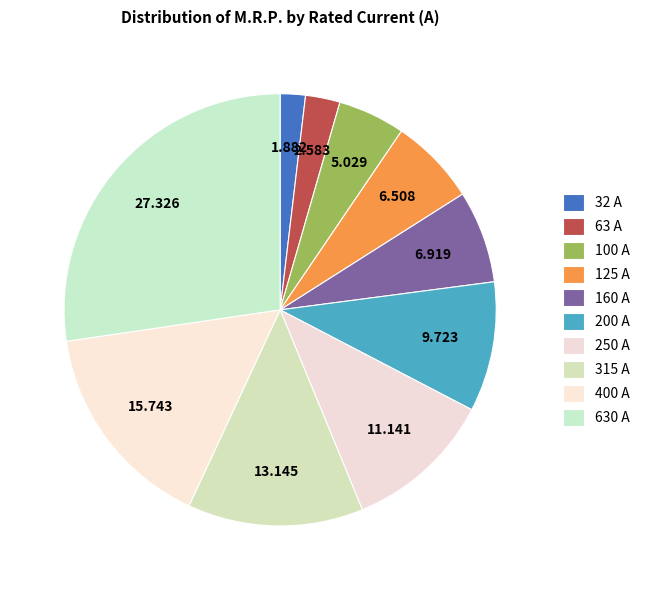

To the nearest percent, what is the difference between the largest and smallest slice percentages?

25%